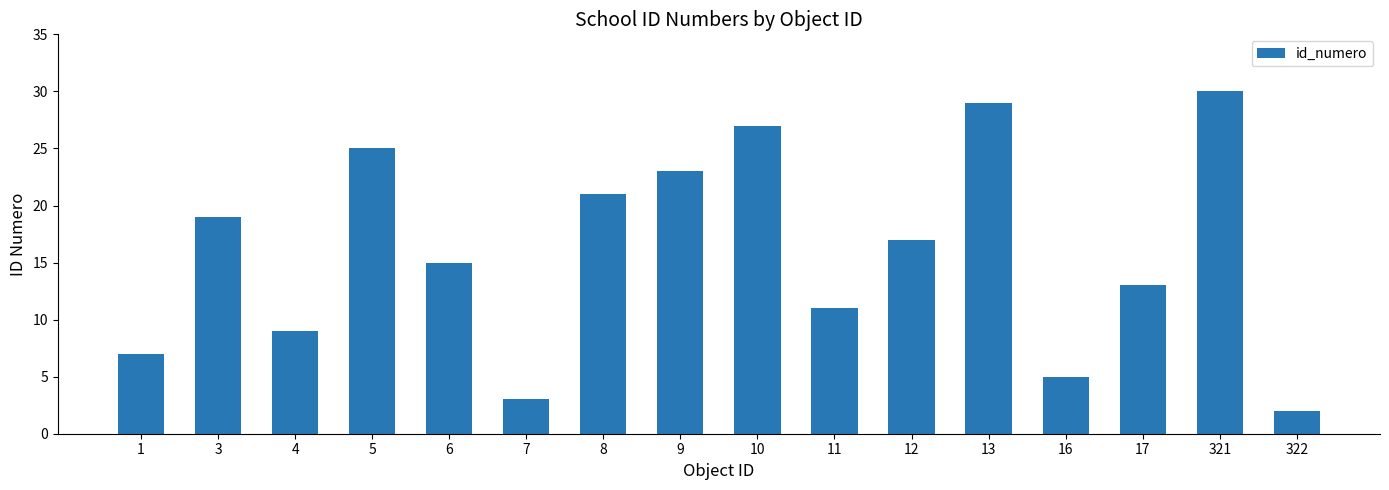

What is the sum of the values at 1 and 8?

28